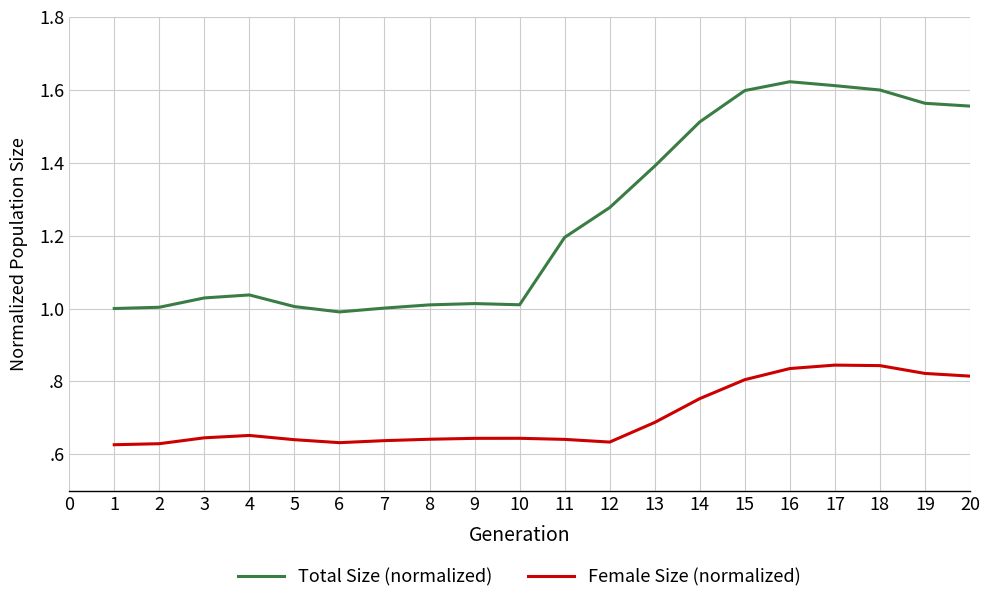

Reading right to left, what are all the values shown in this chart?

Total Size (normalized): 20=1.6	19=1.6	18=1.6	17=1.6	16=1.6	15=1.6	14=1.5	13=1.4	12=1.3	11=1.2	10=1.0	9=1.0	8=1.0	7=1.0	6=1.0	5=1.0	4=1.0	3=1.0	2=1.0	1=1.0
Female Size (normalized): 20=0.8	19=0.8	18=0.8	17=0.8	16=0.8	15=0.8	14=0.8	13=0.7	12=0.6	11=0.6	10=0.6	9=0.6	8=0.6	7=0.6	6=0.6	5=0.6	4=0.7	3=0.6	2=0.6	1=0.6